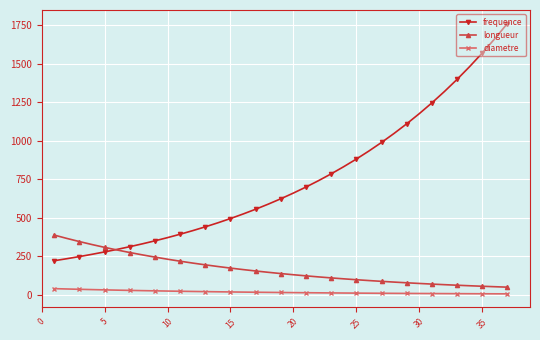

What are all the series names shown in the legend?

frequence, longueur, diametre